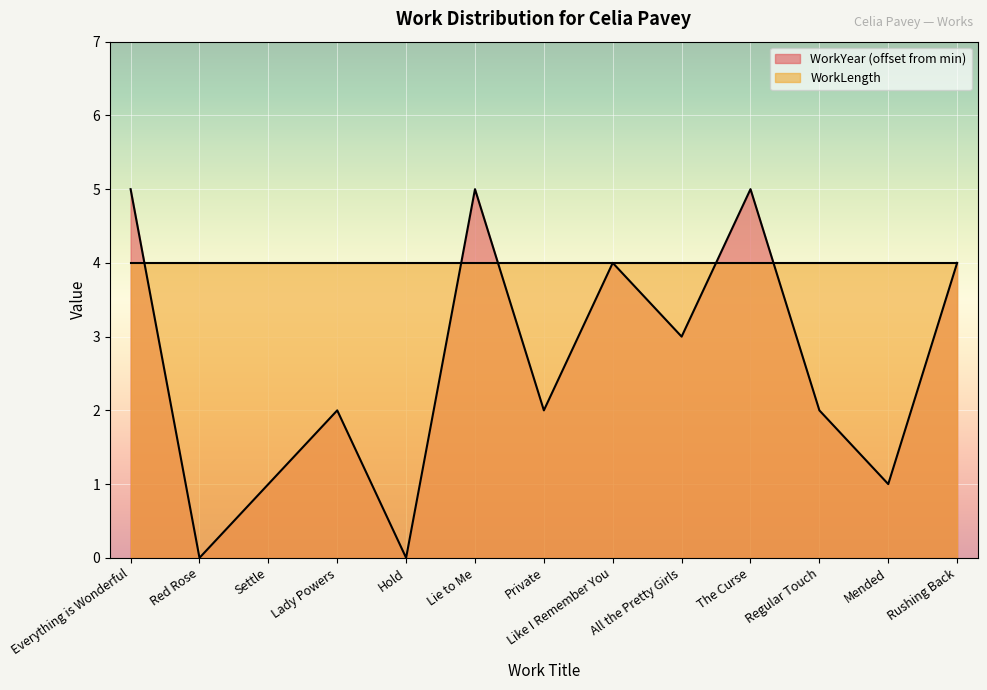

At which label is the value closest to 2?

Lady Powers